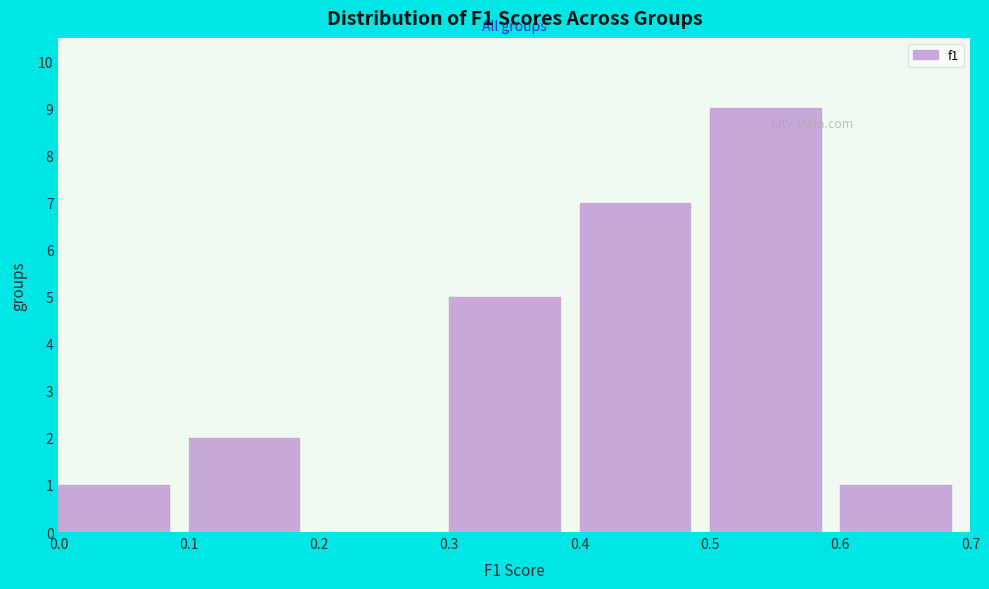

Over which range of the x-axis is the bar tallest?

0.5 to 0.6